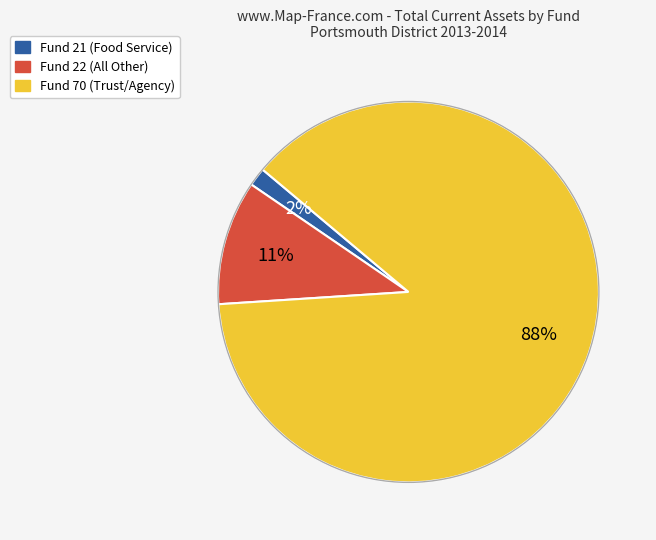

To the nearest percent, what is the average slice percentage?

33%